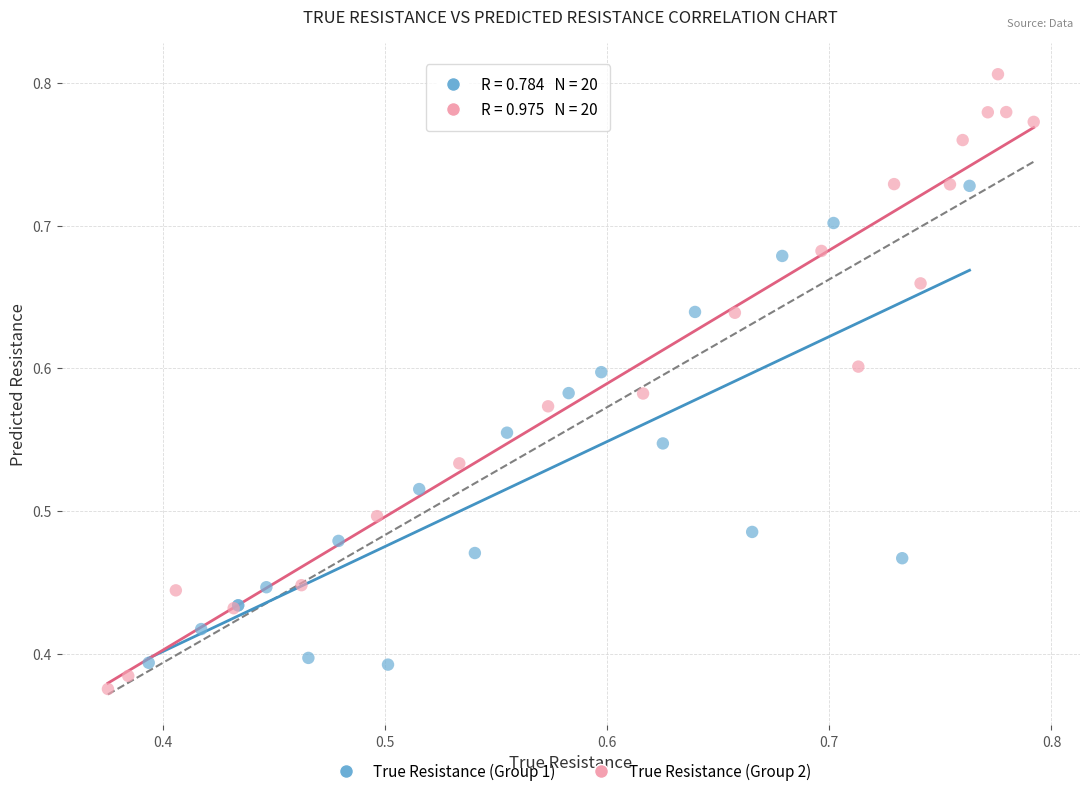

Which series reaches the minimum Y coordinate?

True Resistance (Group 2)